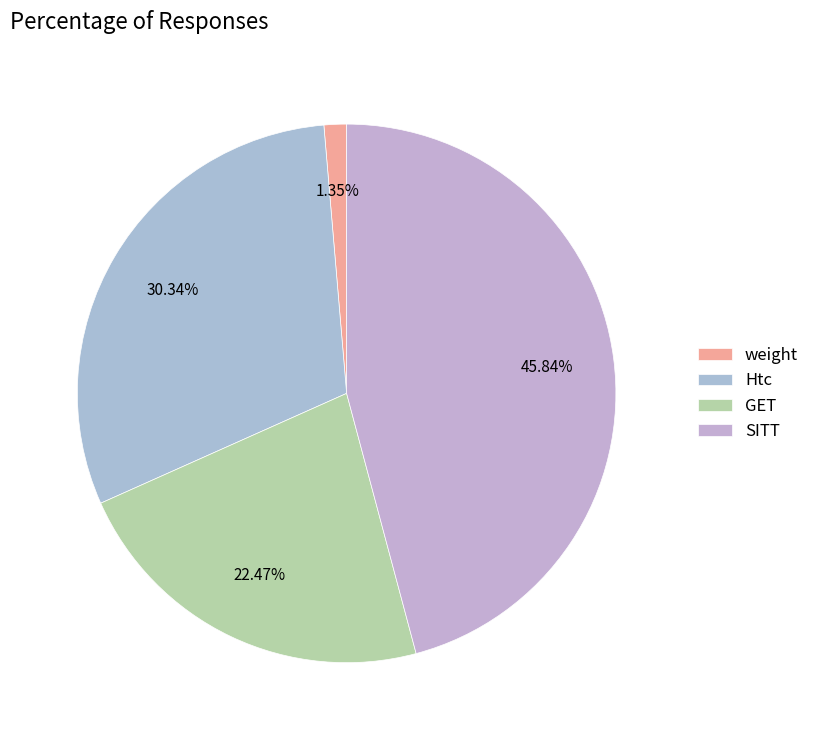

Which has a higher value, weight or SITT?

SITT